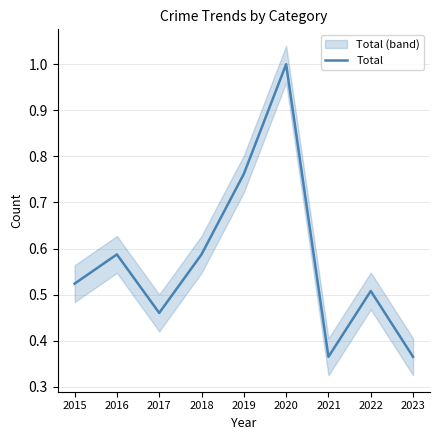

Is this an area chart (filled region under the line)?

No